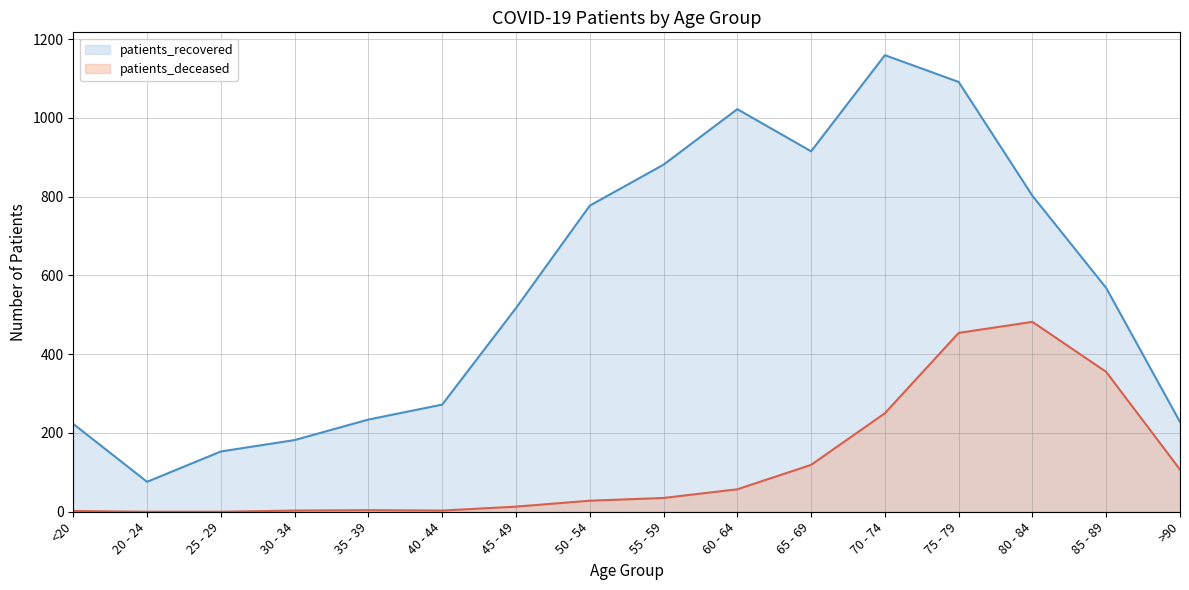

At how many categories does at least one series exceed 299?

9